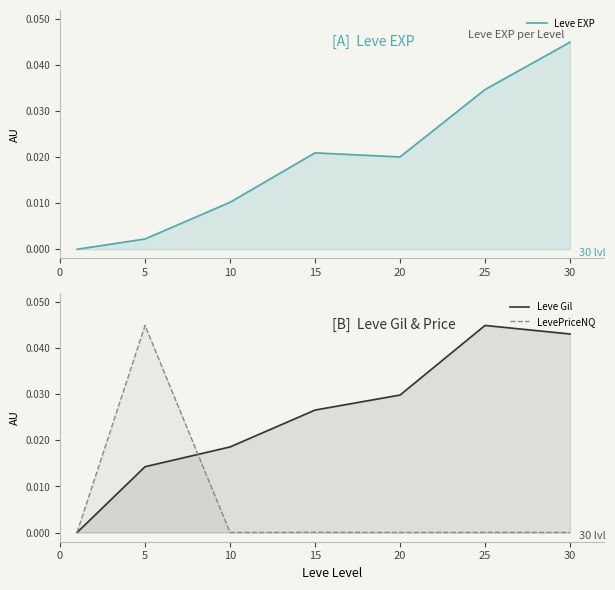

Rank the series by their maximum value, from lowest to highest.

Leve EXP, Leve Gil, LevePriceNQ